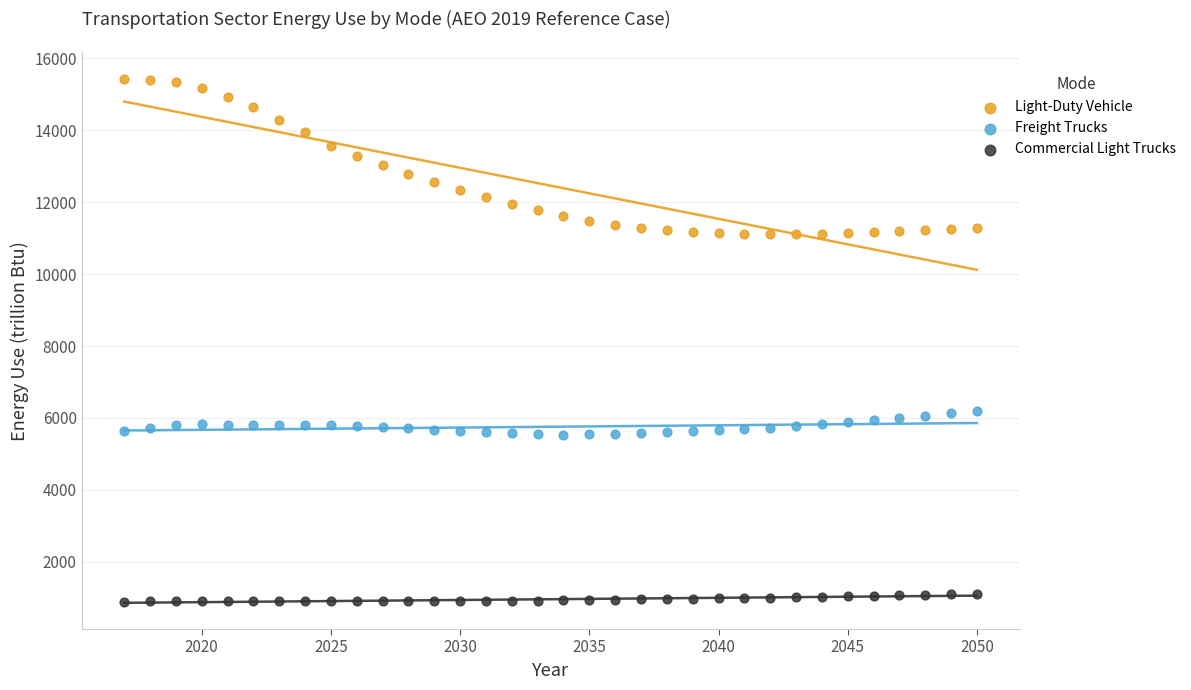

Which series contains the lowest Y value?

Commercial Light Trucks